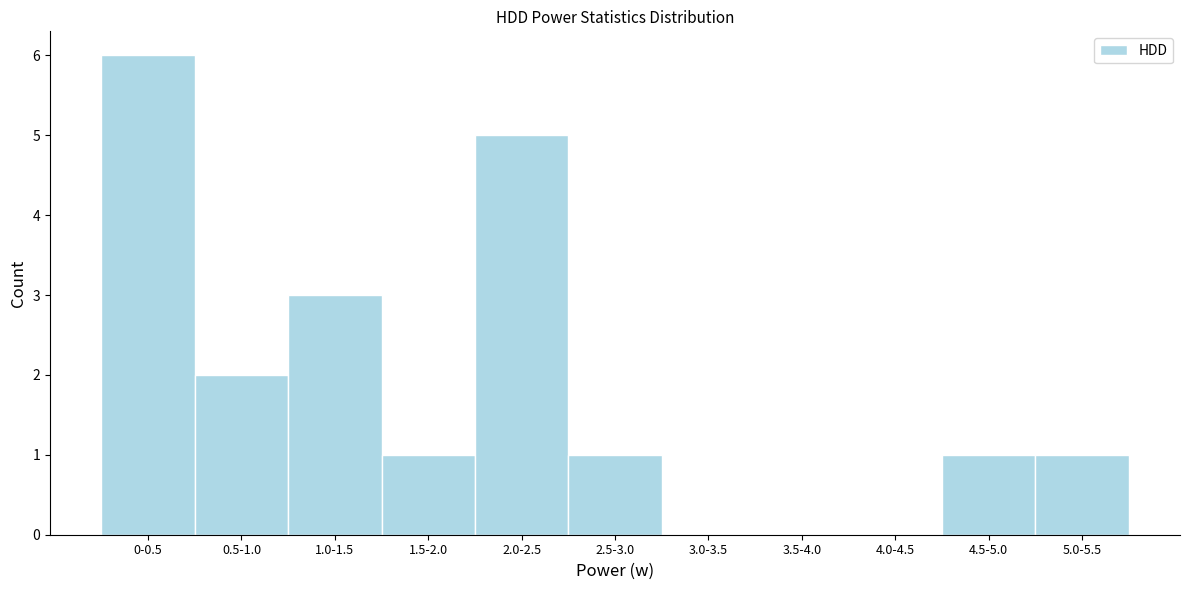

Reading left to right, what are all the values shown in this chart?

0-0.5=6	0.5-1.0=2	1.0-1.5=3	1.5-2.0=1	2.0-2.5=5	2.5-3.0=1	3.0-3.5=0	3.5-4.0=0	4.0-4.5=0	4.5-5.0=1	5.0-5.5=1